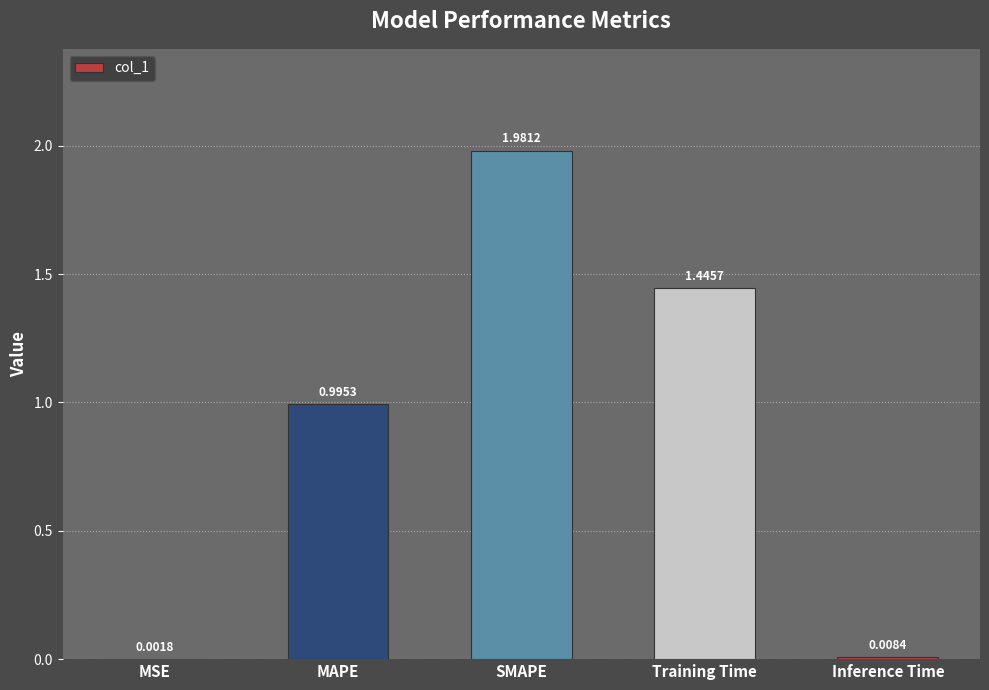

What is the change in value from MAPE to SMAPE?

+1.0